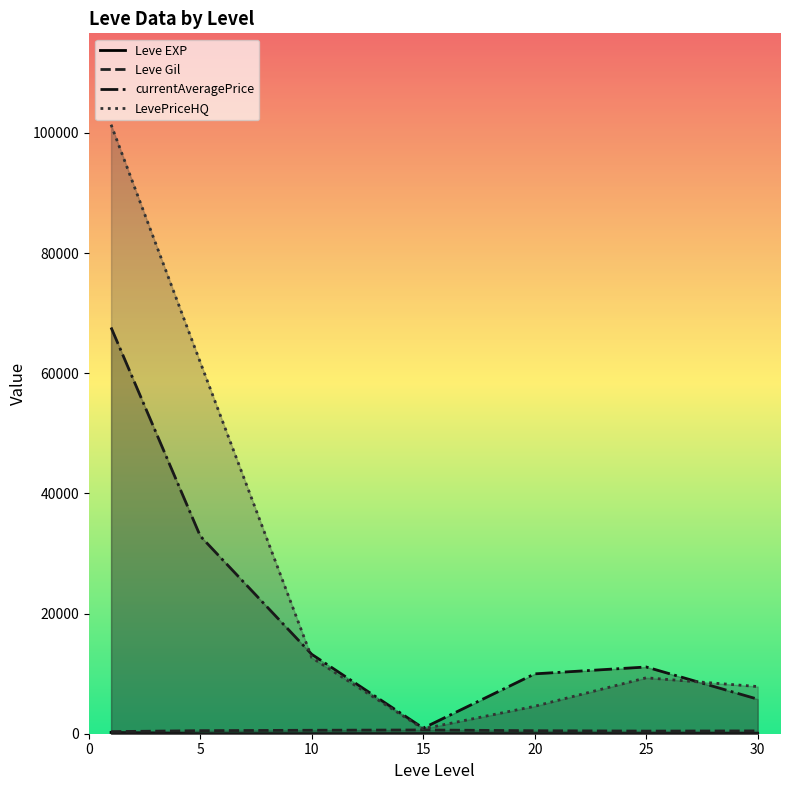

Between 25 and 30, which series saw the biggest shift?

currentAveragePrice